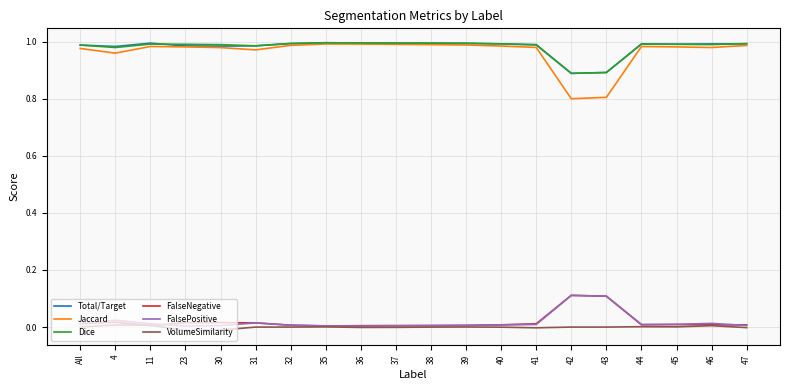

How many lines are shown in the chart?

6